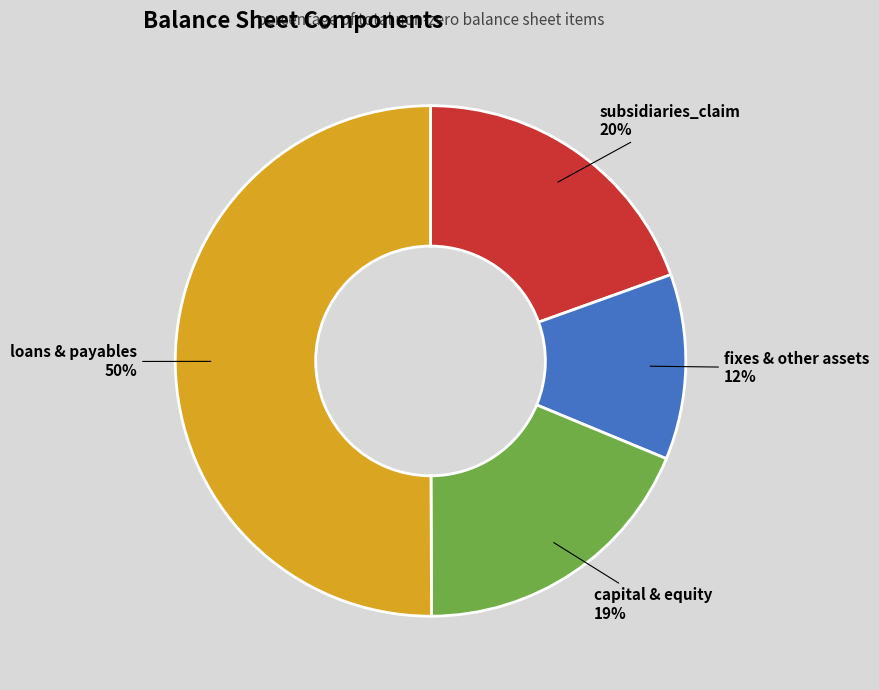

To the nearest percent, what is the difference between the largest and smallest slice percentages?

38%